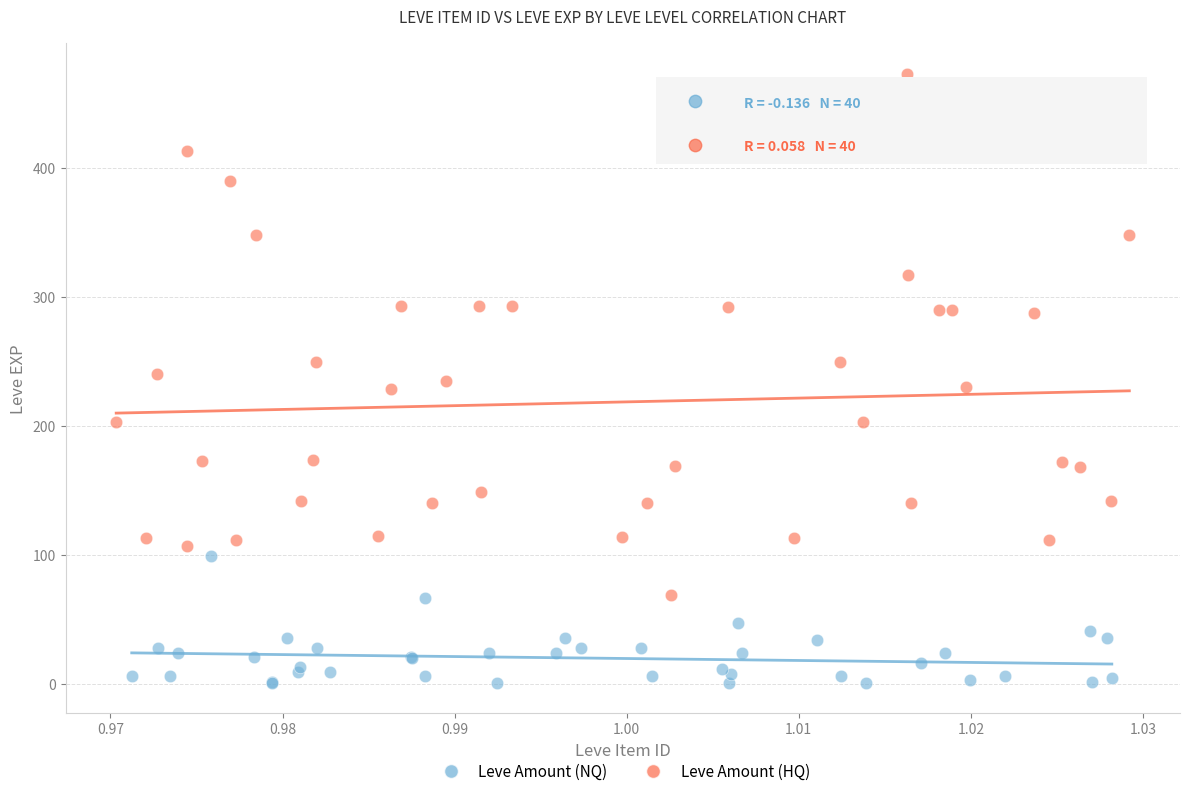

Which series reaches the maximum Y coordinate?

Leve Amount (HQ)